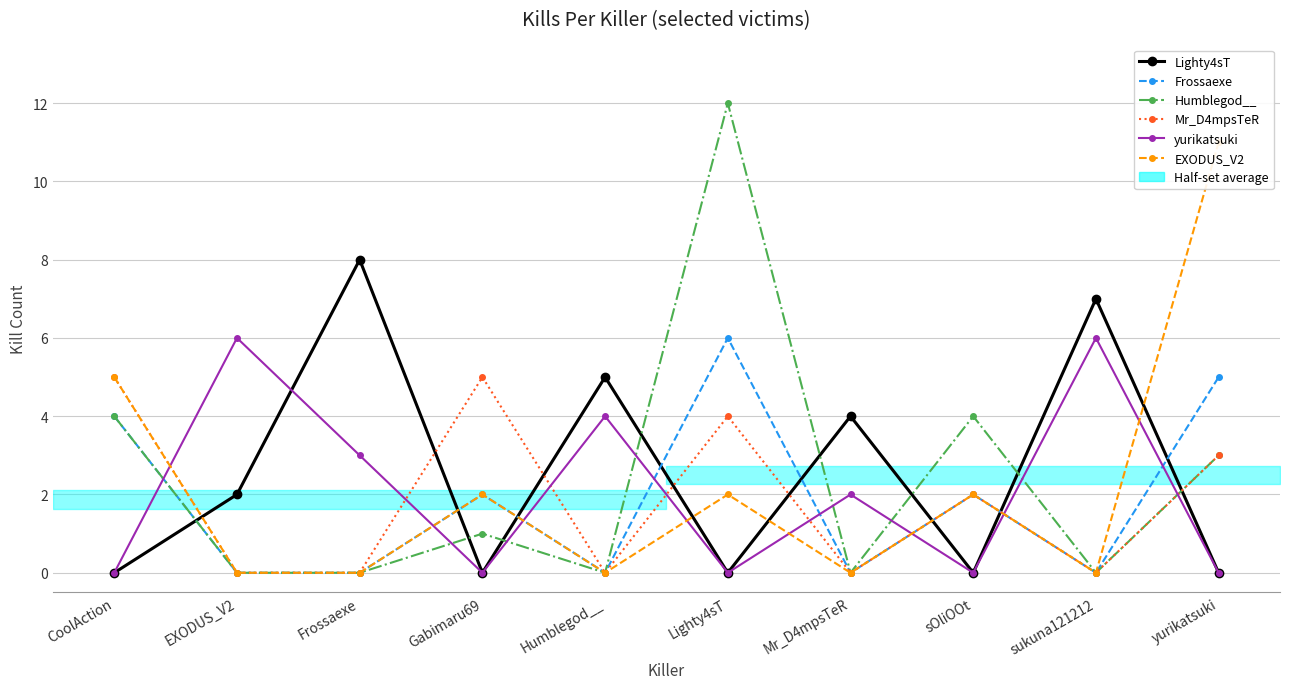

True or false: EXODUS_V2 and Mr_D4mpsTeR cross at least once.

False